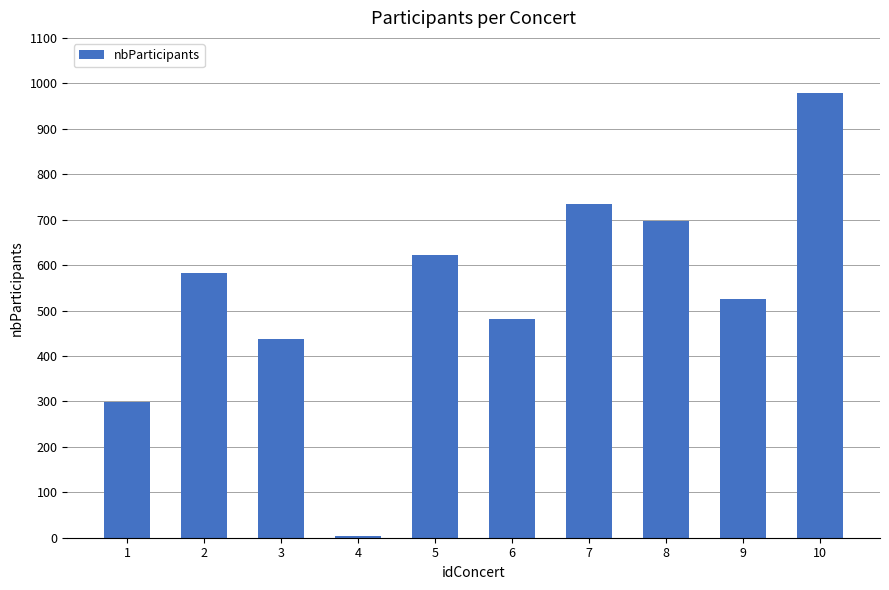

The chart shows a value of 1007 at 7. True or false?

False